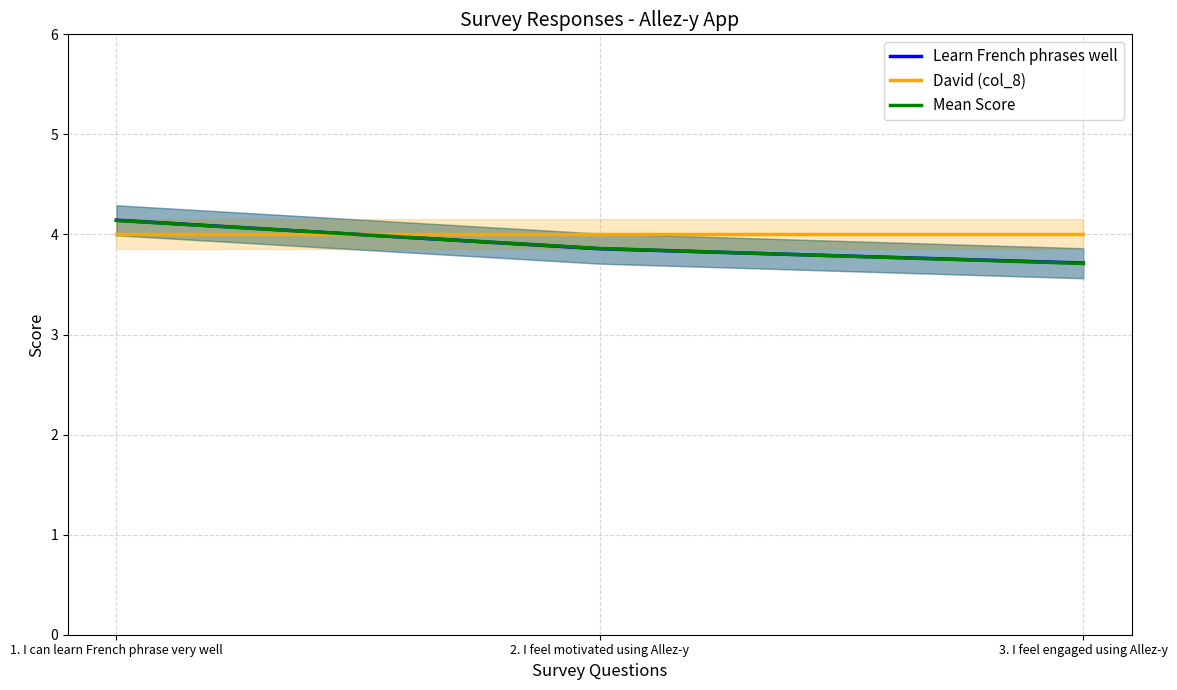

Is the value of Mean Score at 3. I feel engaged using Allez-y greater than the value of David (col_8) at 3. I feel engaged using Allez-y?

No